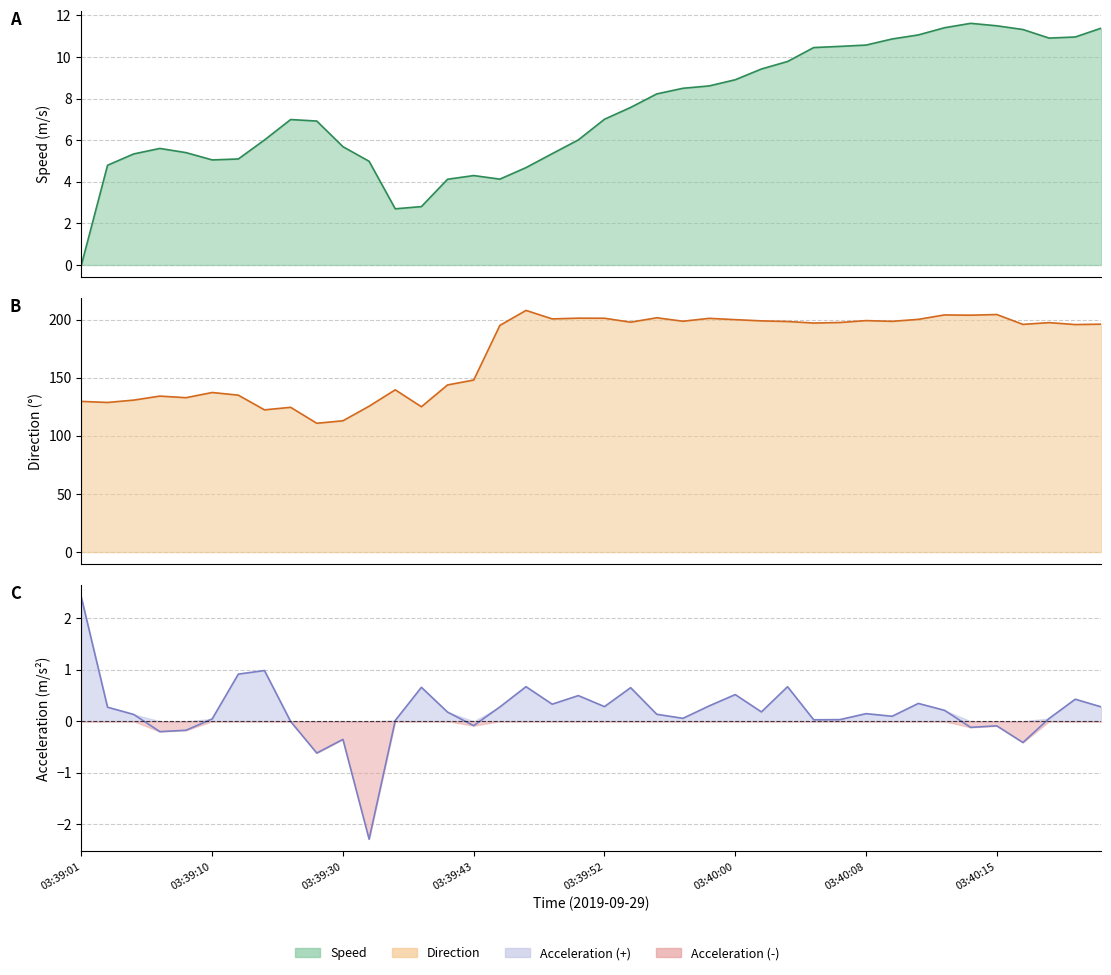

Is it true that speed equals 11.1 at 03:40:12?

True